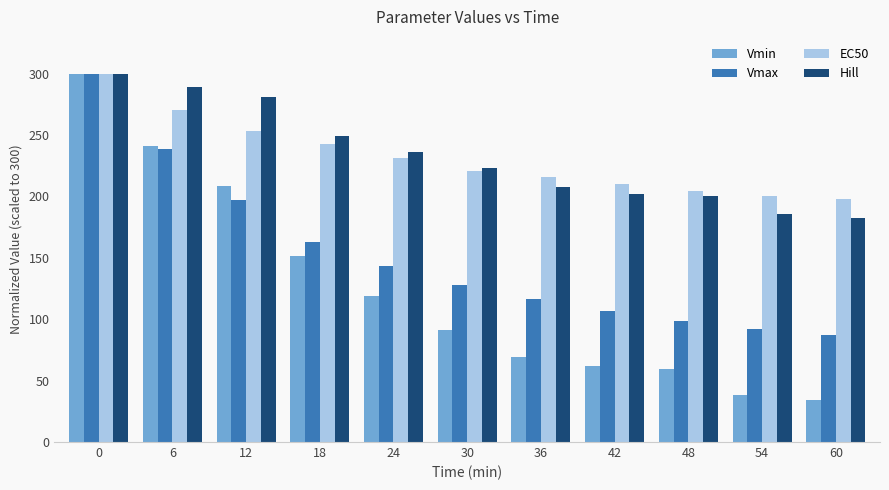

What is the difference between the highest and lowest values at 24?

117.5